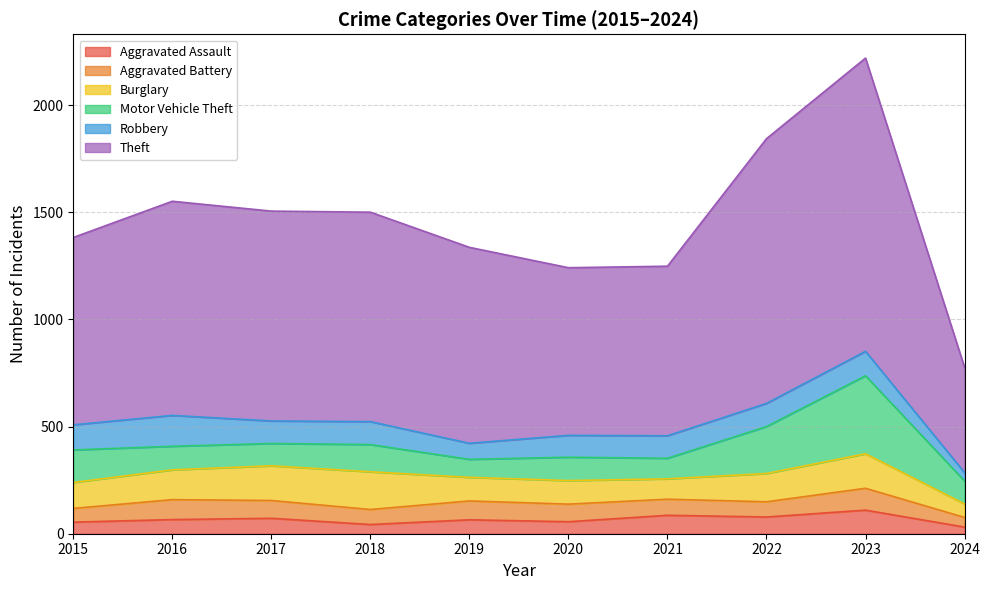

Which category has the lowest value in the Aggravated Assault series?

2024